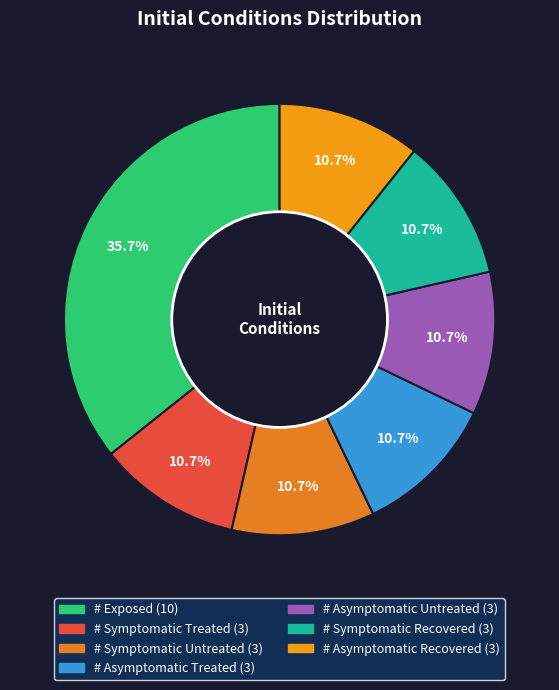

How many slices are in this pie chart?

7